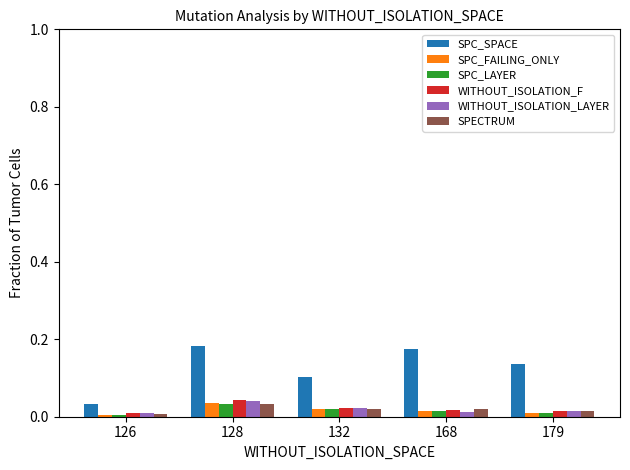

Is it true that SPC_FAILING_ONLY equals 0.0 at 132?

True